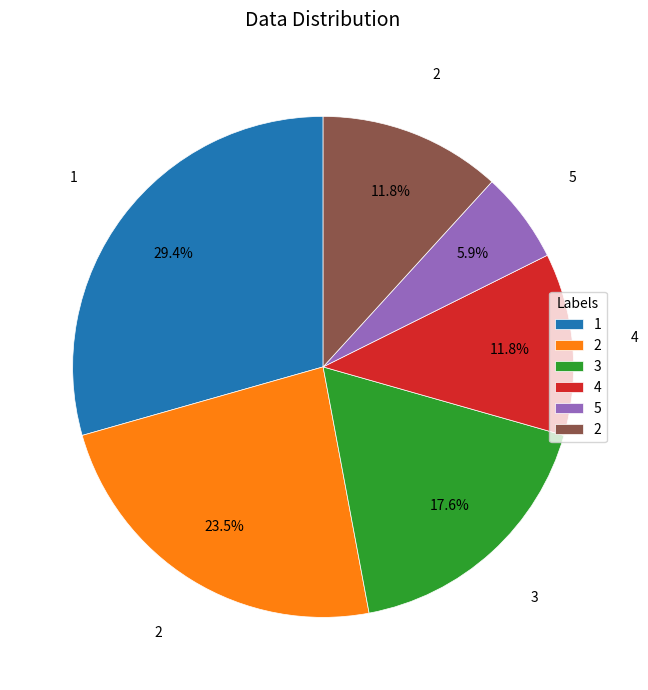

Count the number of slices in the pie.

6